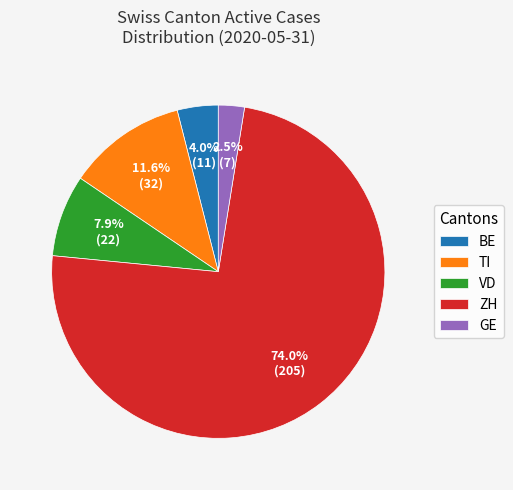

Which category has the smallest portion of the pie?

GE